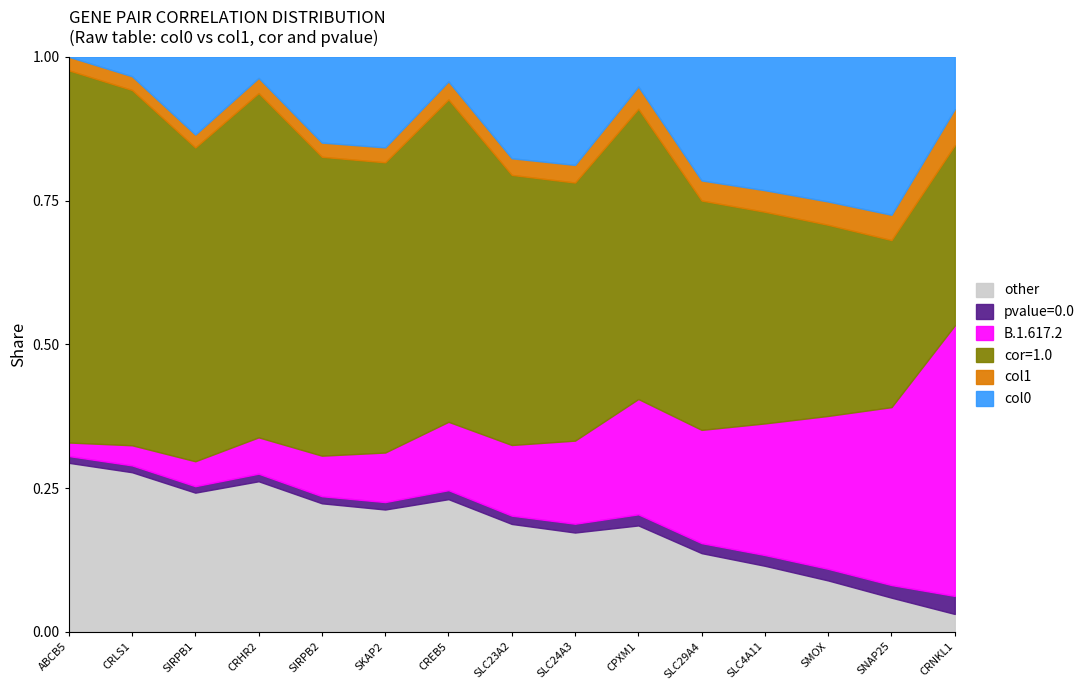

Which category has the highest value across all series?

ABCB5